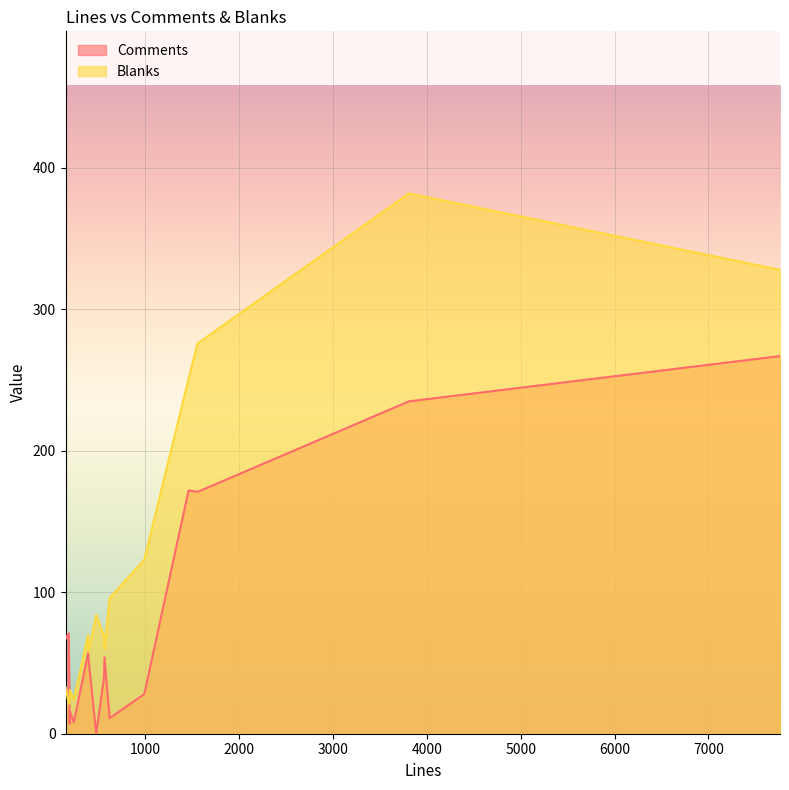

How many lines are shown in the chart?

2